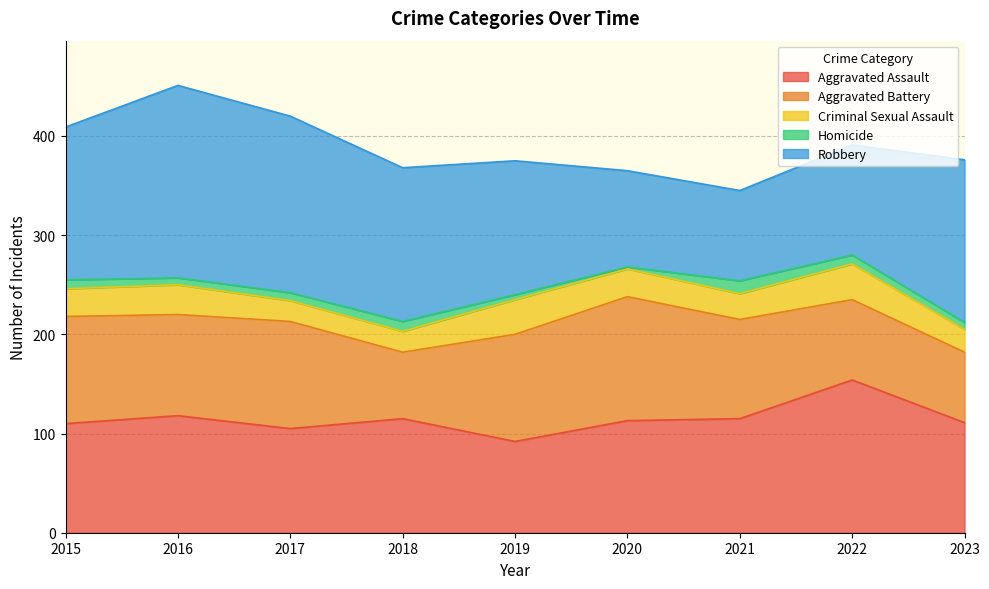

At which category is the sum across all series the highest?

2016